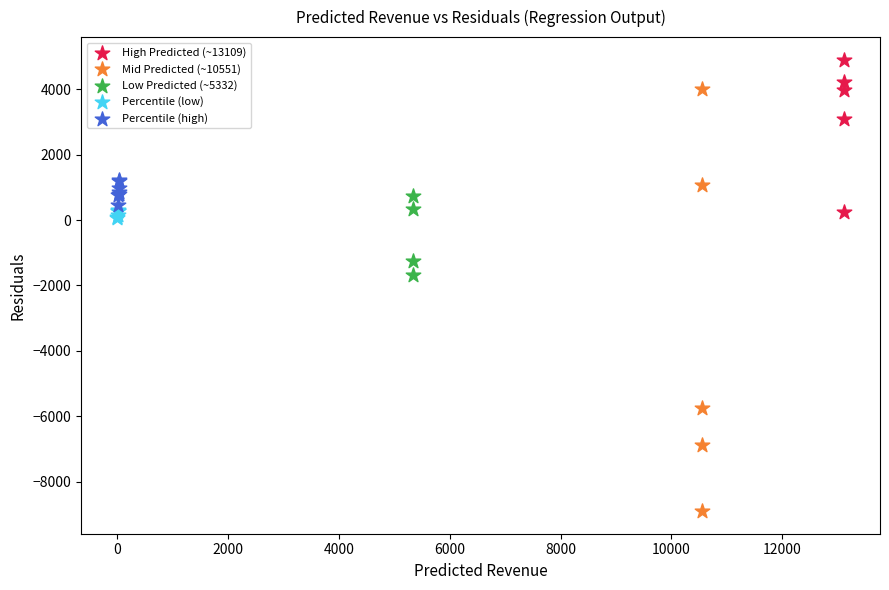

What are all the series names shown in the legend?

High Predicted (~13109), Mid Predicted (~10551), Low Predicted (~5332), Percentile (low), Percentile (high)